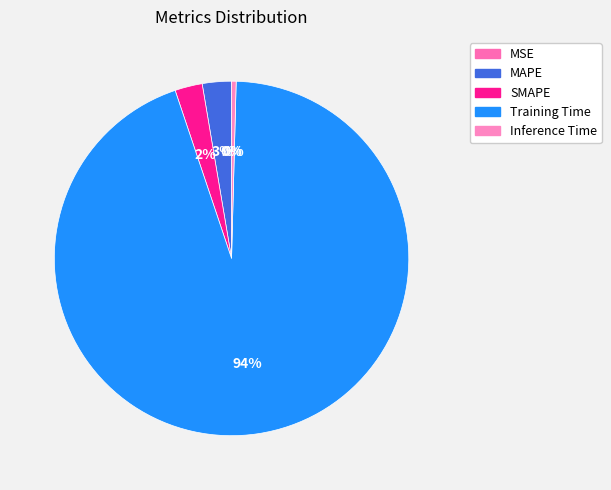

True or false: Inference Time accounts for 0% of the total.

True